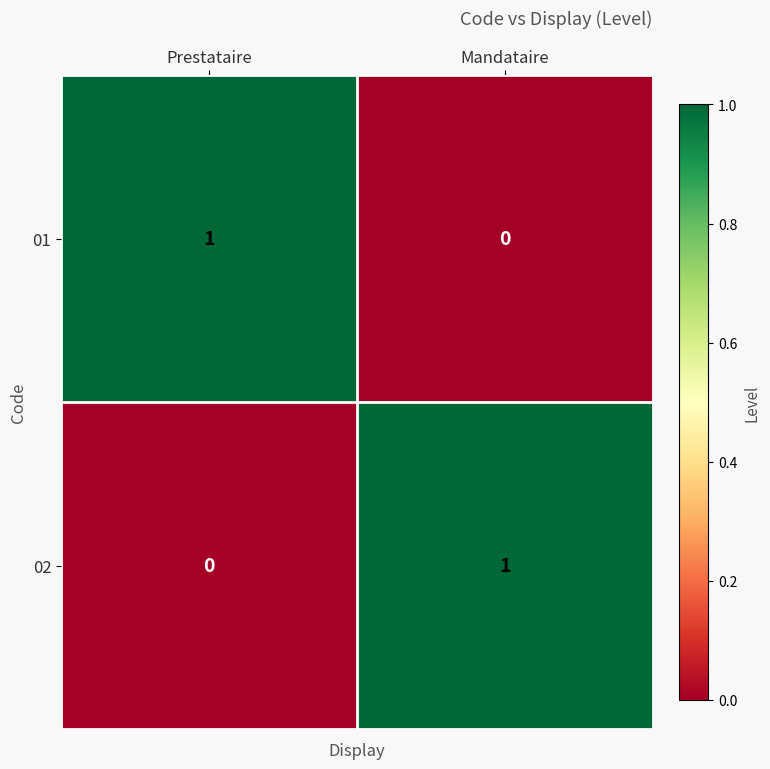

Rank the categories by 02 value from lowest to highest.

Prestataire, Mandataire